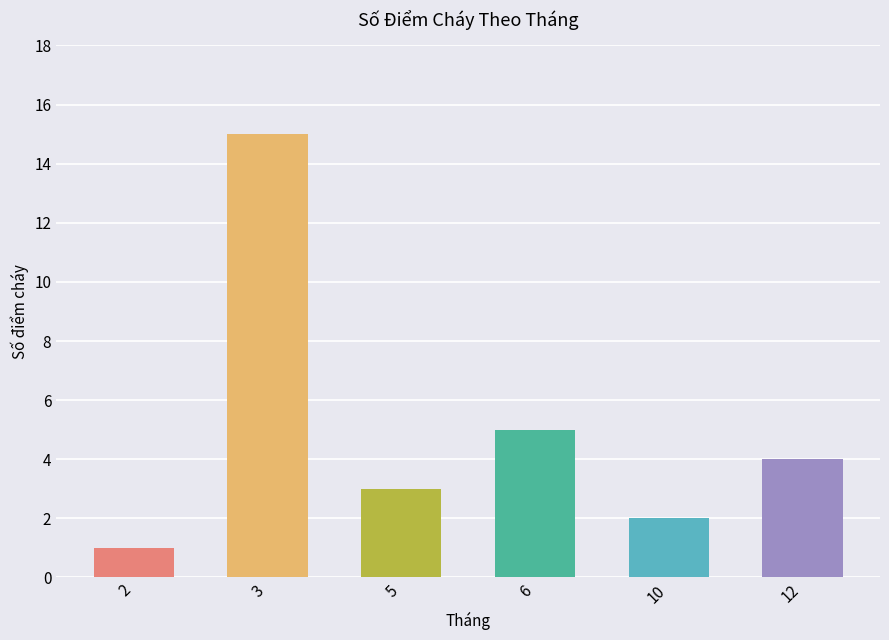

Reading left to right, transcribe all the data shown in this chart.

1	15	3	5	2	4